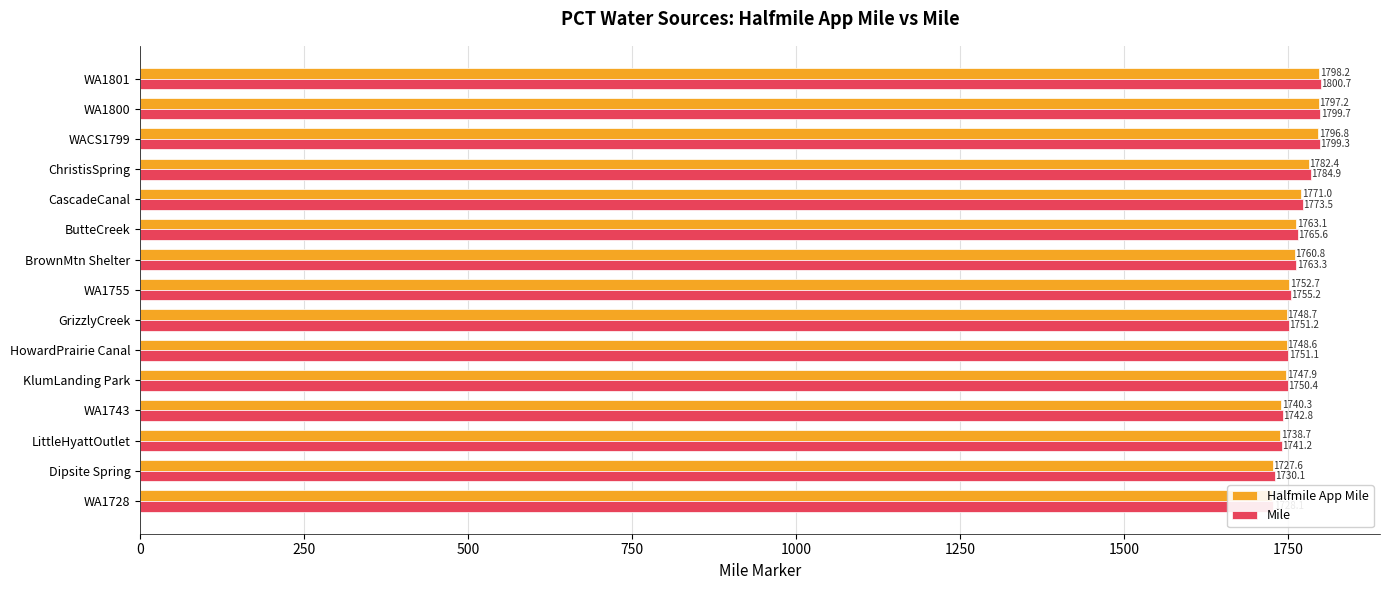

Rank the series by their average value, from highest to lowest.

Mile, Halfmile App Mile